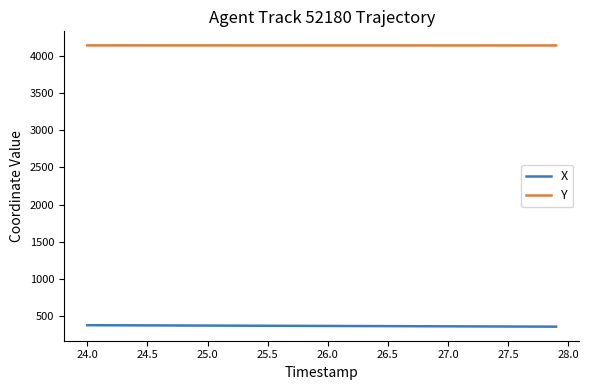

What is the greatest value displayed?

4138.6